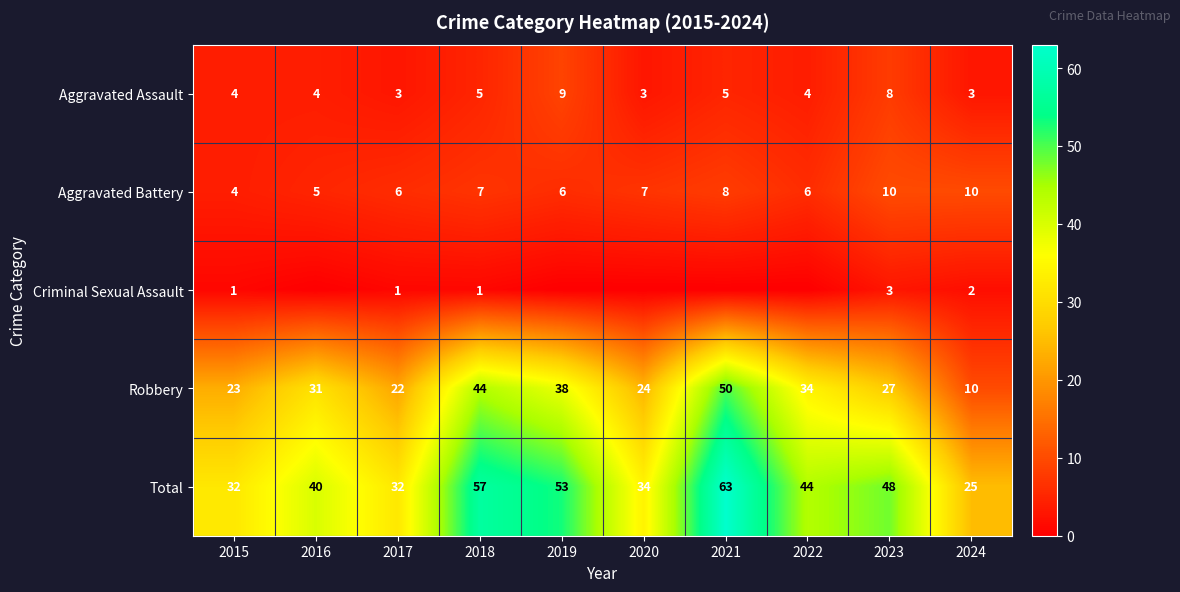

What is the difference between the second highest and minimum values in the Robbery series?

34